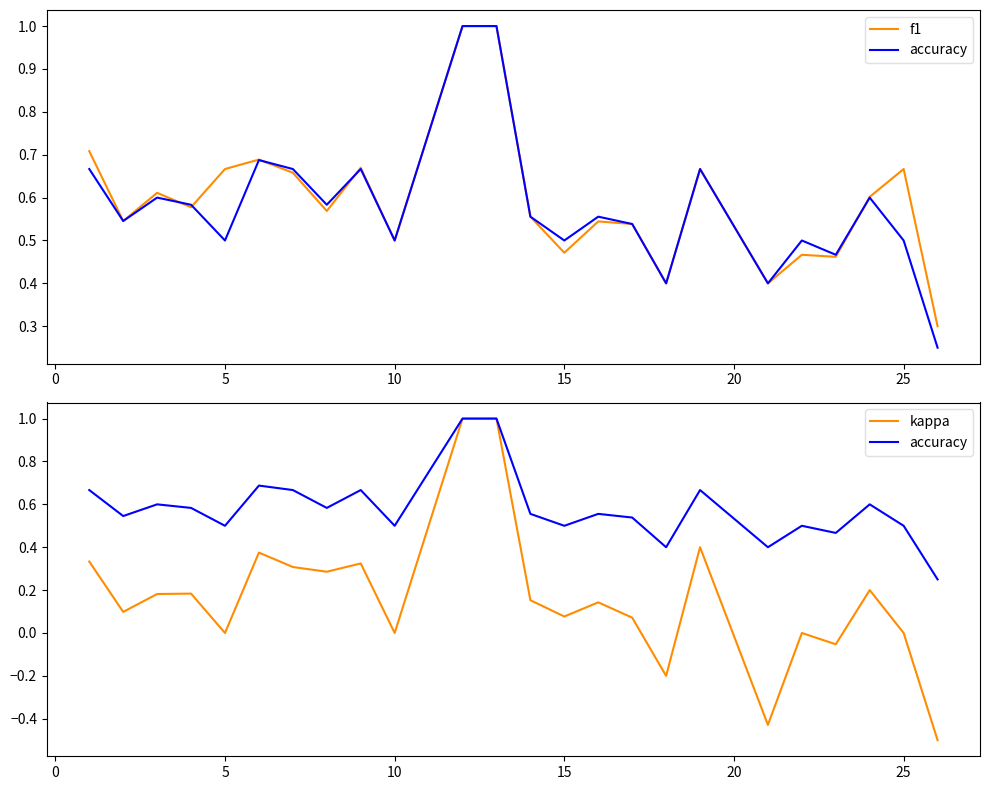

True or false: kappa and accuracy cross at least once.

False